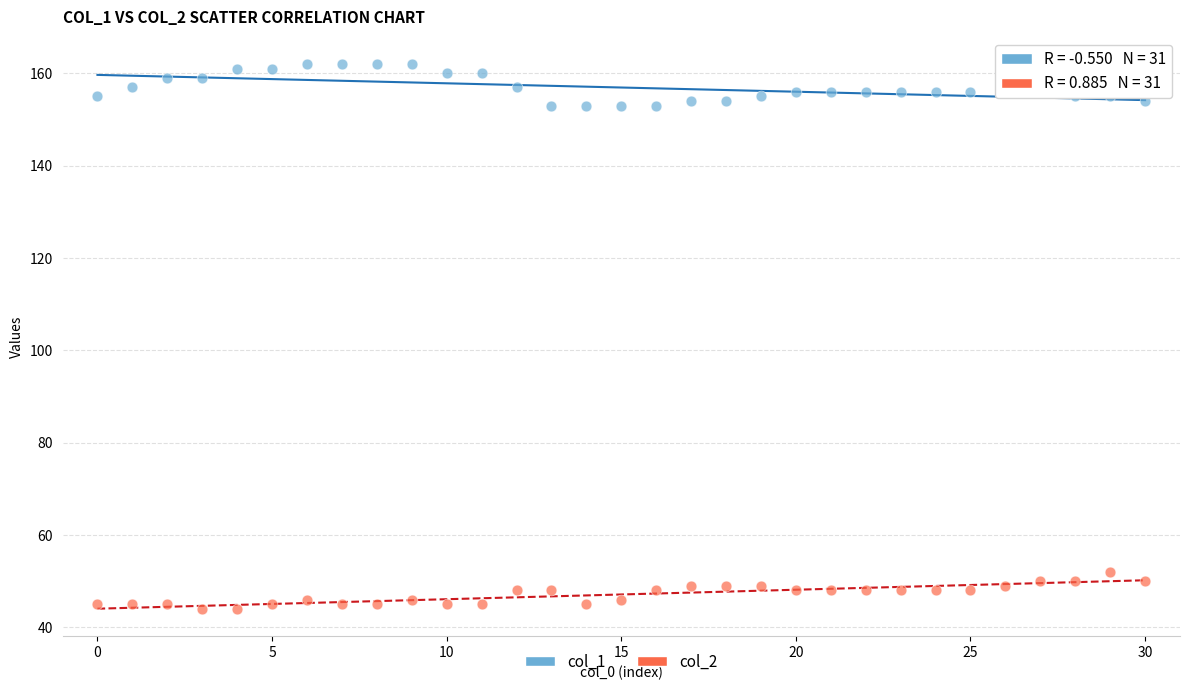

Which series reaches the minimum Y coordinate?

col_2